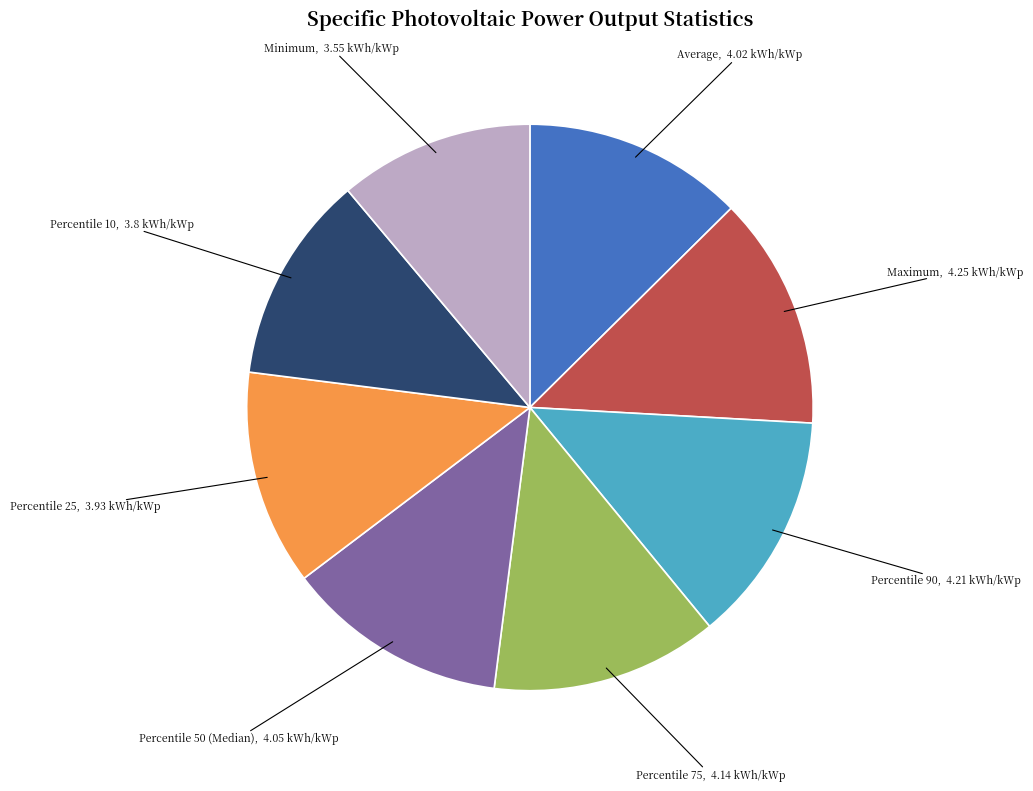

What is the smallest slice in the pie chart?

Minimum